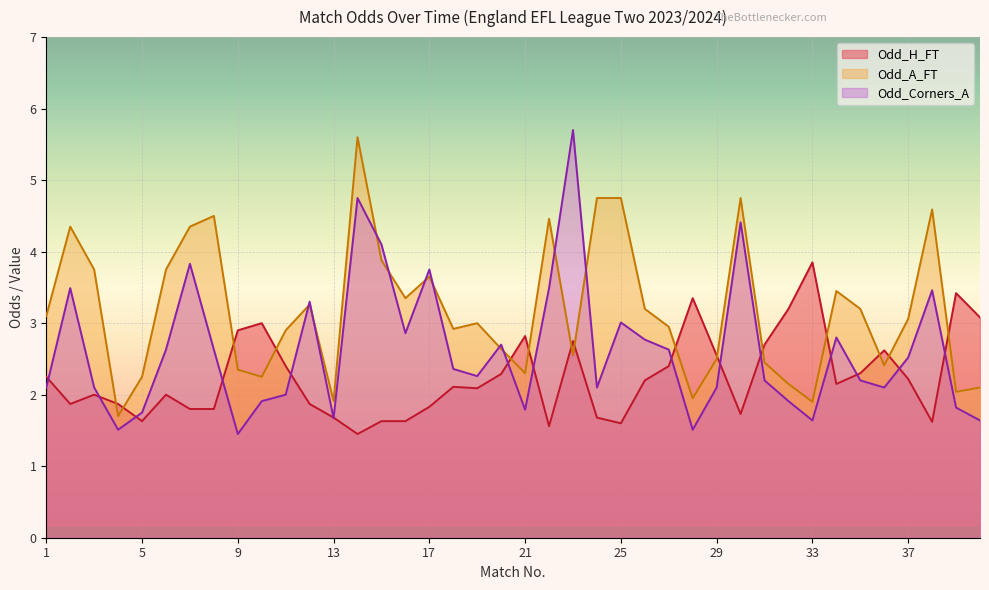

How many categories are shown in the chart?

40